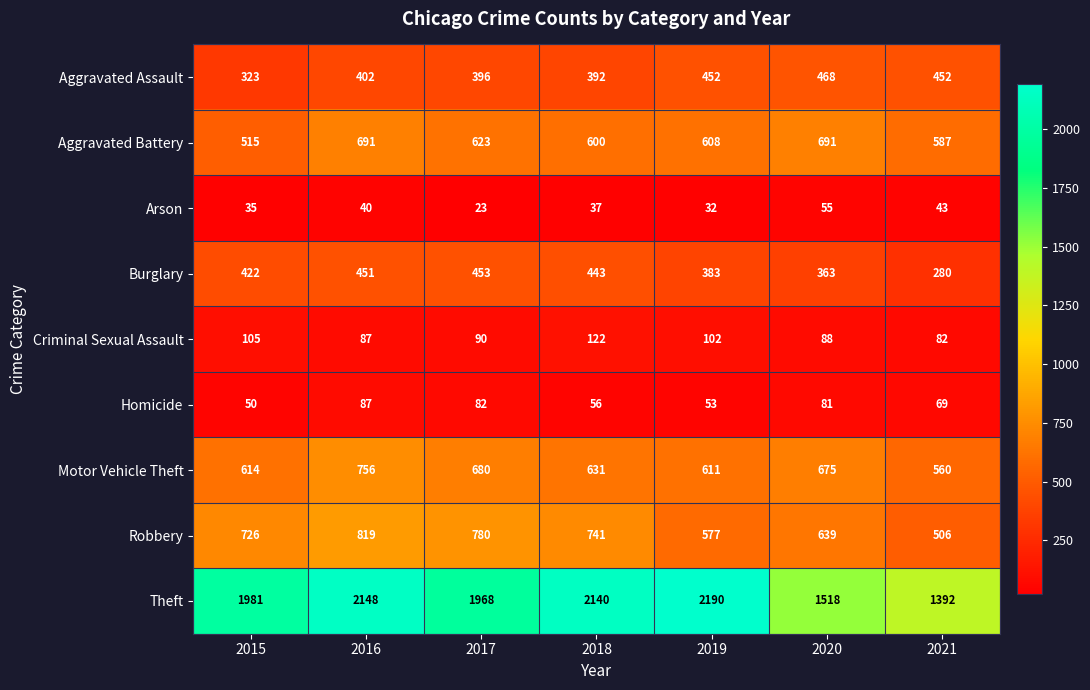

List the series in order of their peak value, lowest first.

Arson, Homicide, Criminal Sexual Assault, Burglary, Aggravated Assault, Aggravated Battery, Motor Vehicle Theft, Robbery, Theft